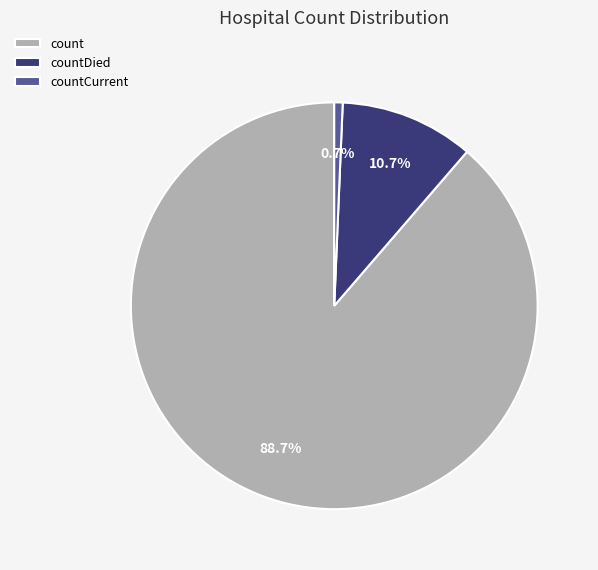

Combined, what portion of the pie is count and countCurrent?

89.3%